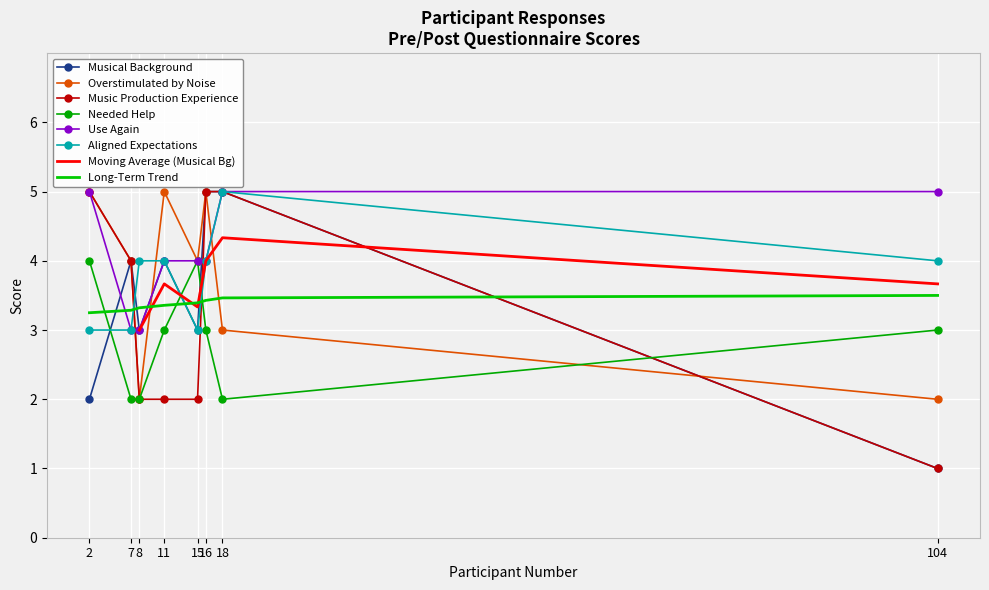

True or false: Use Again has more than 1 points higher than both neighbors.

False